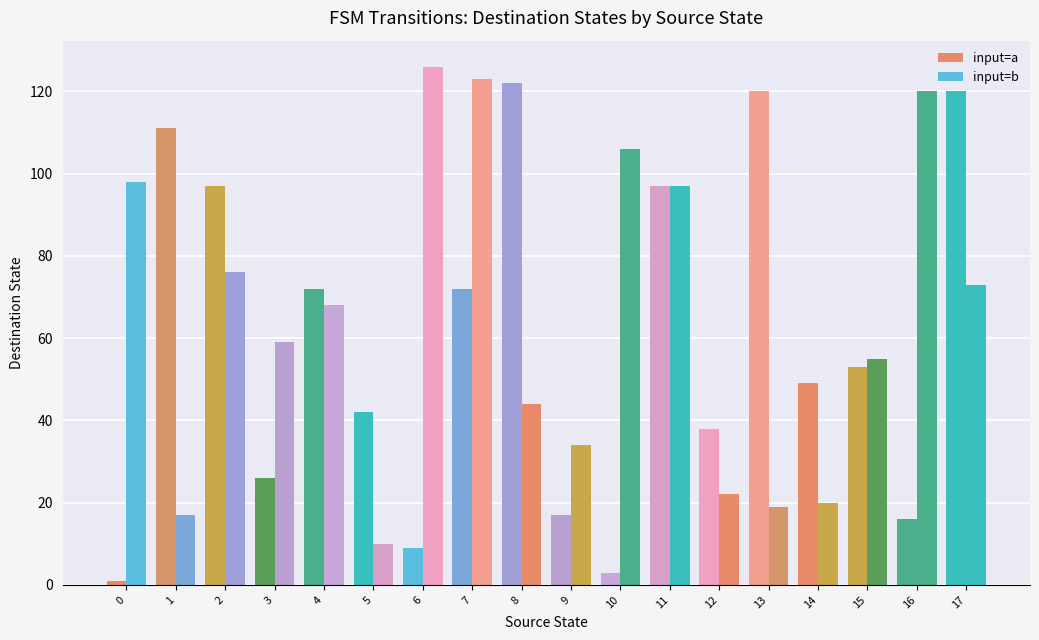

Rank the series by their average value, from highest to lowest.

input=b, input=a